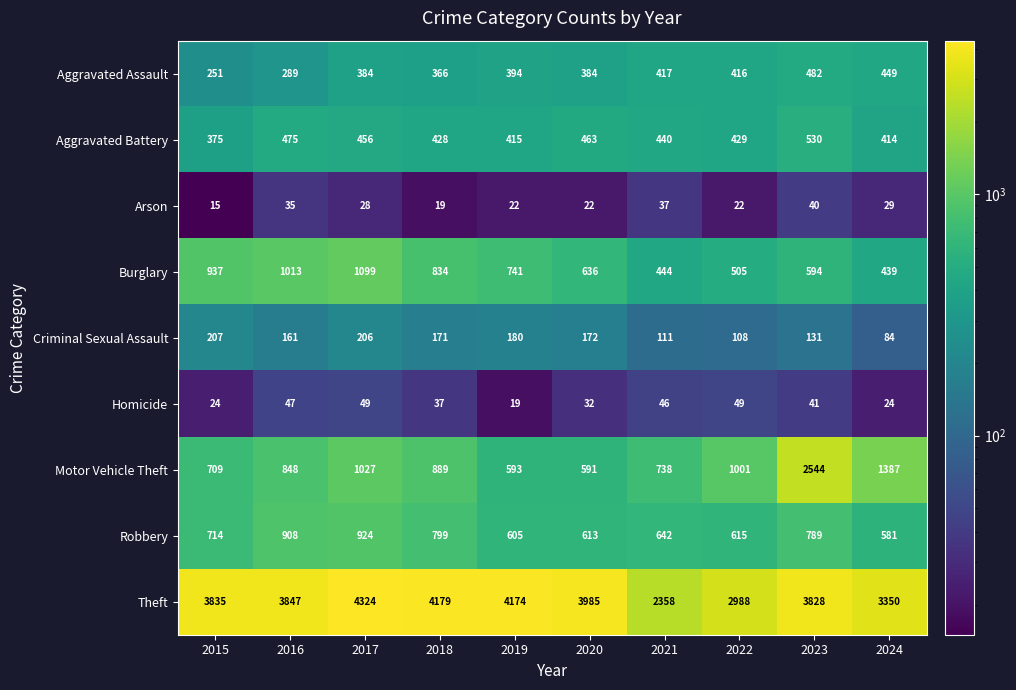

What is the difference between the Homicide values at 2021 and 2019?

27